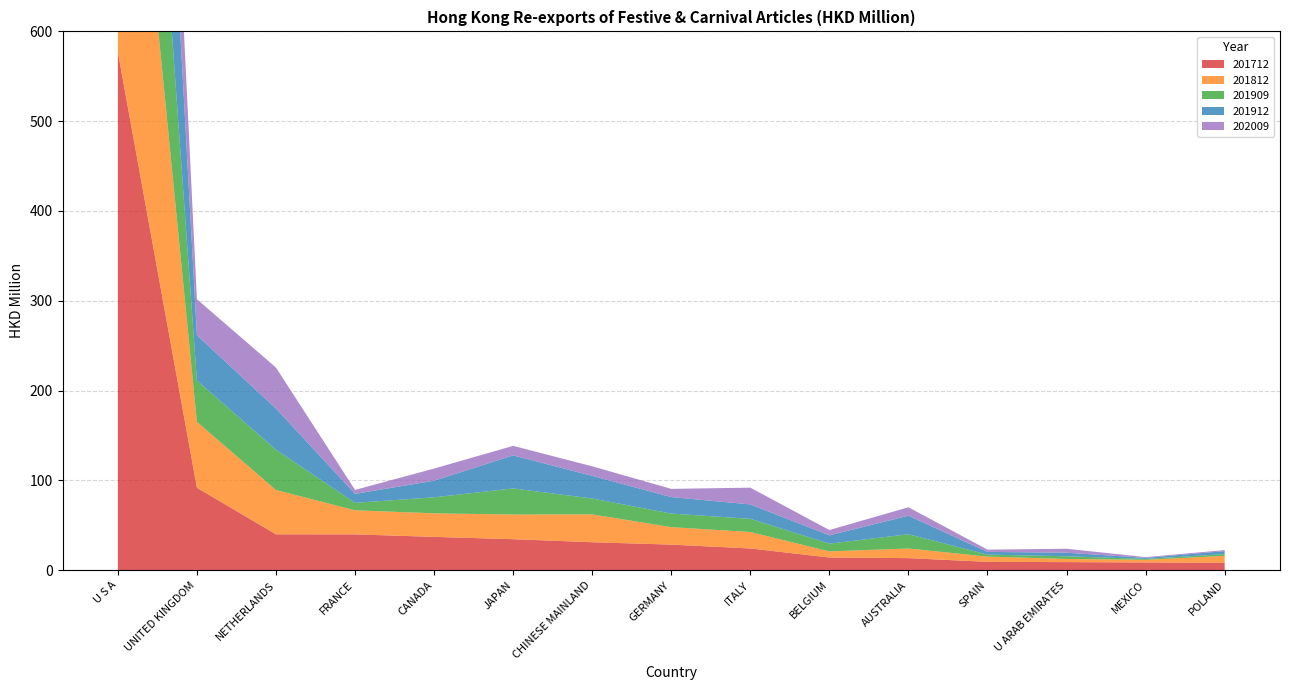

Reading left to right, extract all data points from this chart.

201712: U S A=577.0	UNITED KINGDOM=91.8	NETHERLANDS=40.0	FRANCE=39.9	CANADA=37.1	JAPAN=34.5	CHINESE MAINLAND=31.1	GERMANY=28.5	ITALY=24.2	BELGIUM=14.2	AUSTRALIA=13.4	SPAIN=9.3	U ARAB EMIRATES=9.0	MEXICO=8.7	POLAND=8.2
201812: U S A=480.0	UNITED KINGDOM=73.3	NETHERLANDS=49.3	FRANCE=26.8	CANADA=26.2	JAPAN=27.5	CHINESE MAINLAND=31.0	GERMANY=19.5	ITALY=18.3	BELGIUM=6.8	AUSTRALIA=10.7	SPAIN=5.9	U ARAB EMIRATES=3.5	MEXICO=2.9	POLAND=7.8
201909: U S A=377.7	UNITED KINGDOM=46.0	NETHERLANDS=44.8	FRANCE=8.3	CANADA=17.9	JAPAN=29.0	CHINESE MAINLAND=17.7	GERMANY=15.1	ITALY=14.7	BELGIUM=8.6	AUSTRALIA=15.9	SPAIN=2.2	U ARAB EMIRATES=3.0	MEXICO=1.0	POLAND=1.9
201912: U S A=428.2	UNITED KINGDOM=50.5	NETHERLANDS=45.9	FRANCE=10.0	CANADA=18.5	JAPAN=36.8	CHINESE MAINLAND=25.2	GERMANY=18.4	ITALY=16.0	BELGIUM=9.3	AUSTRALIA=20.6	SPAIN=3.0	U ARAB EMIRATES=4.0	MEXICO=1.1	POLAND=3.4
202009: U S A=253.5	UNITED KINGDOM=40.1	NETHERLANDS=45.6	FRANCE=4.4	CANADA=13.5	JAPAN=10.6	CHINESE MAINLAND=10.6	GERMANY=9.1	ITALY=18.7	BELGIUM=5.9	AUSTRALIA=9.4	SPAIN=2.5	U ARAB EMIRATES=4.4	MEXICO=0.8	POLAND=1.1